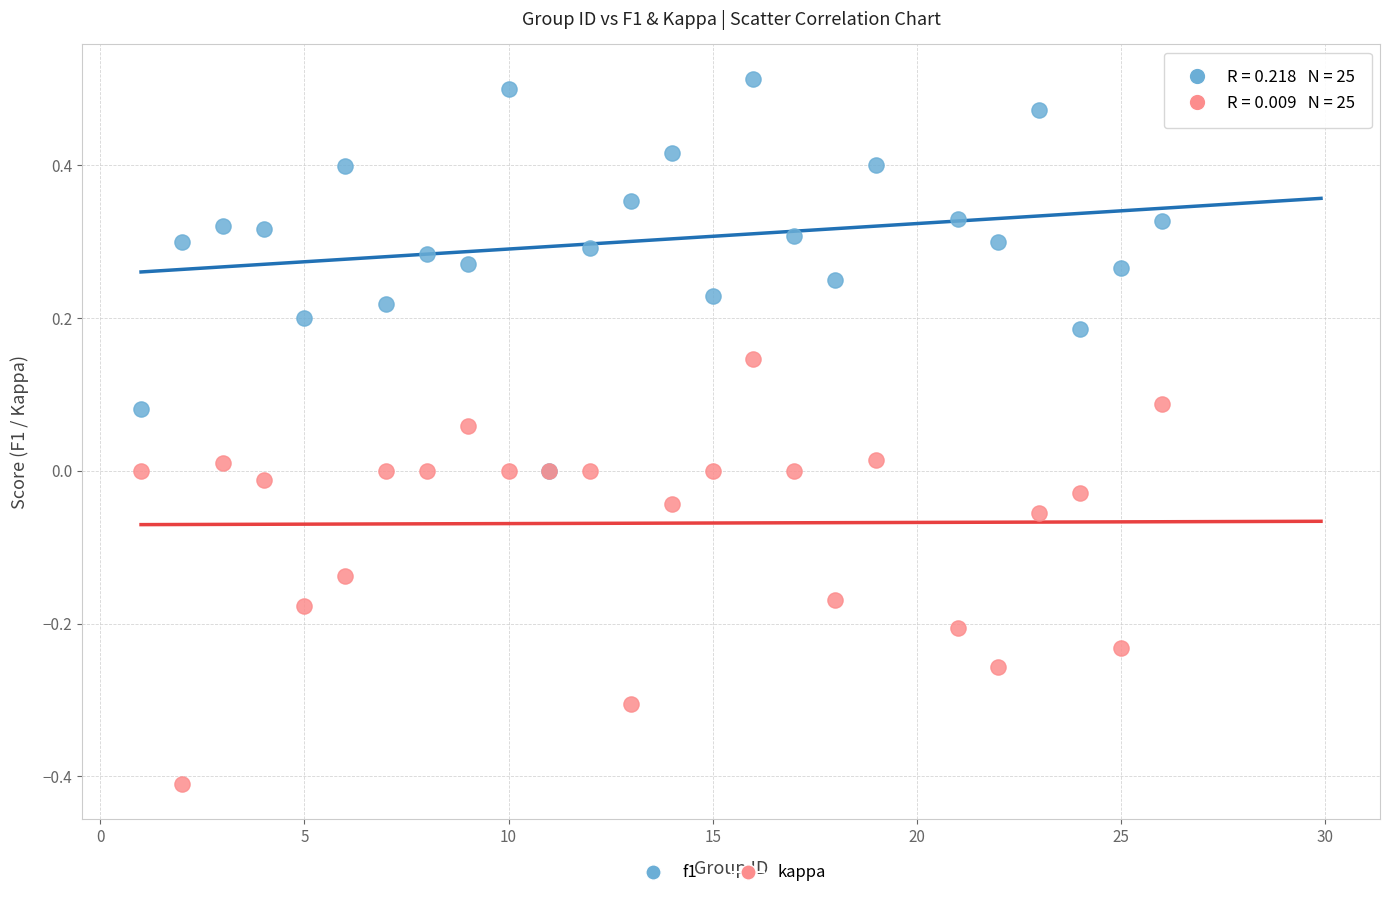

What are all the series names shown in the legend?

f1, kappa